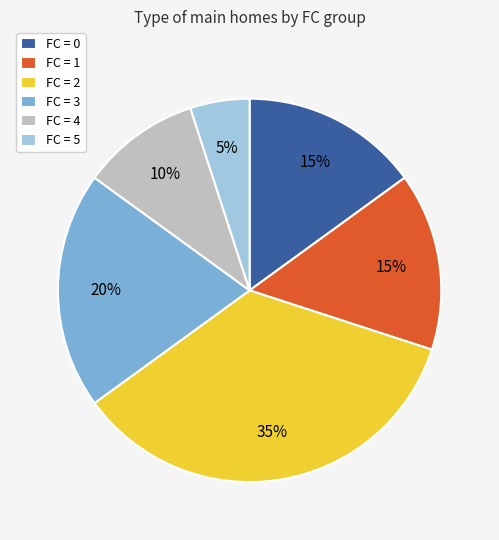

To the nearest percent, what percentage of the pie is FC = 4?

10%